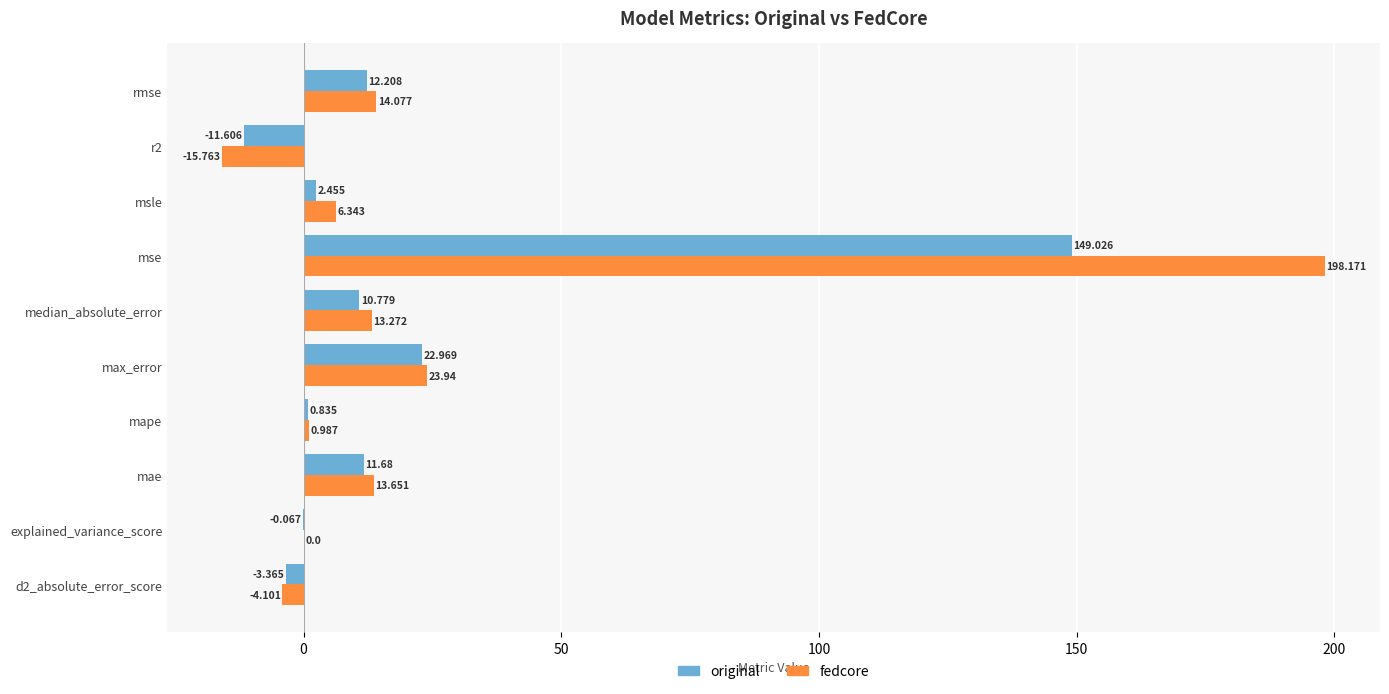

How many series are shown in this chart?

2